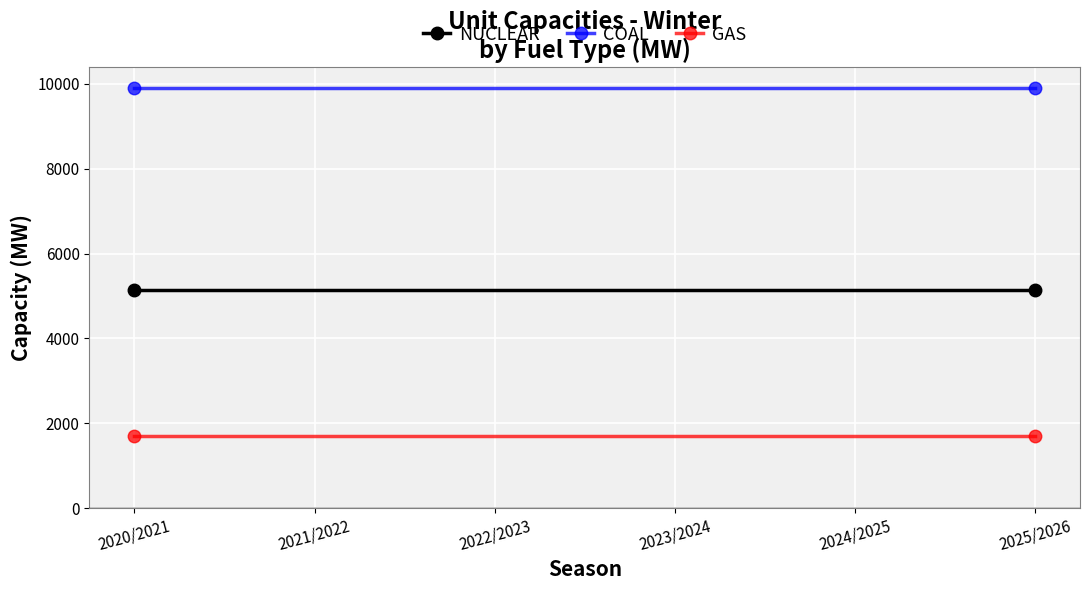

The value of COAL at 2023/2024 is 17452. True or false?

False